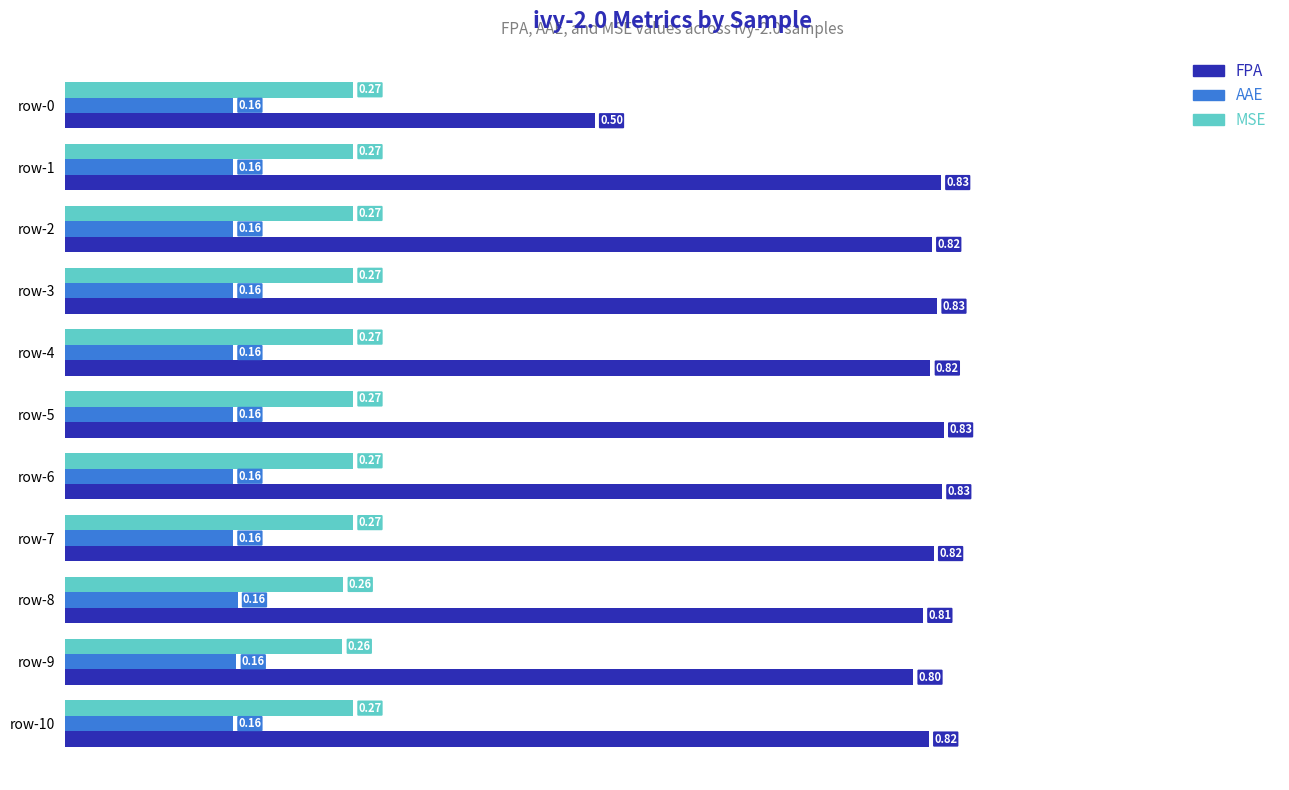

Between row-5 and row-8, which series saw the biggest shift?

FPA